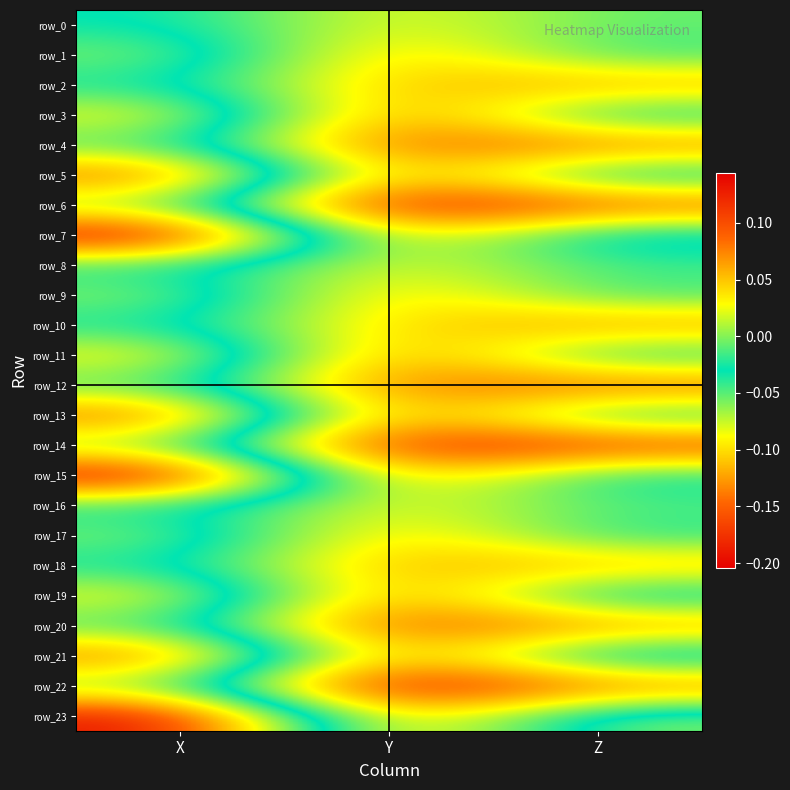

What is the difference between the row_6 values at X and Z?

0.2